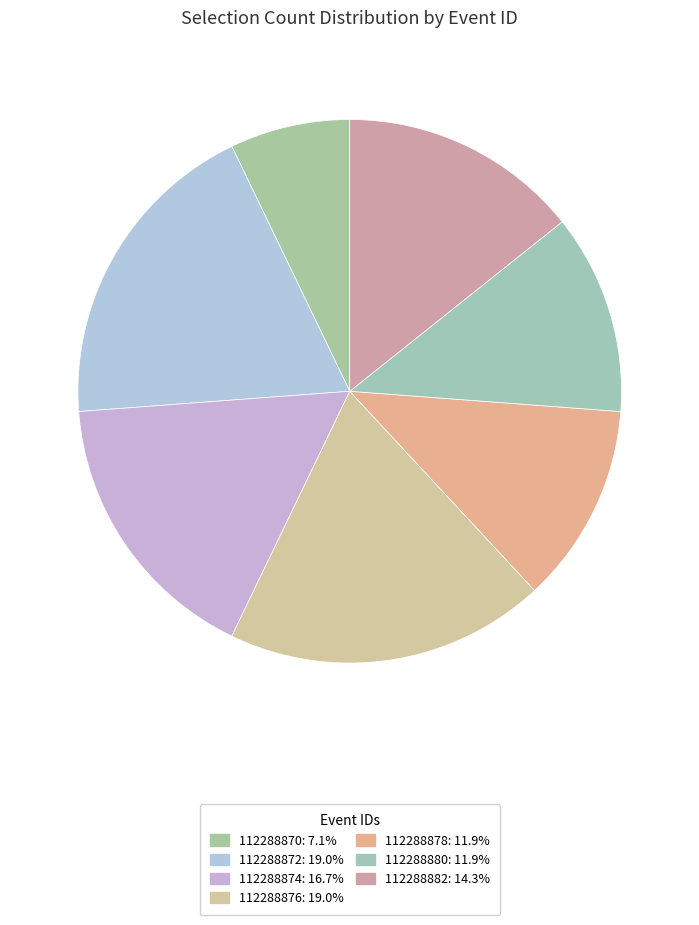

Rank the categories by value from highest to lowest.

112288872, 112288876, 112288874, 112288882, 112288878, 112288880, 112288870